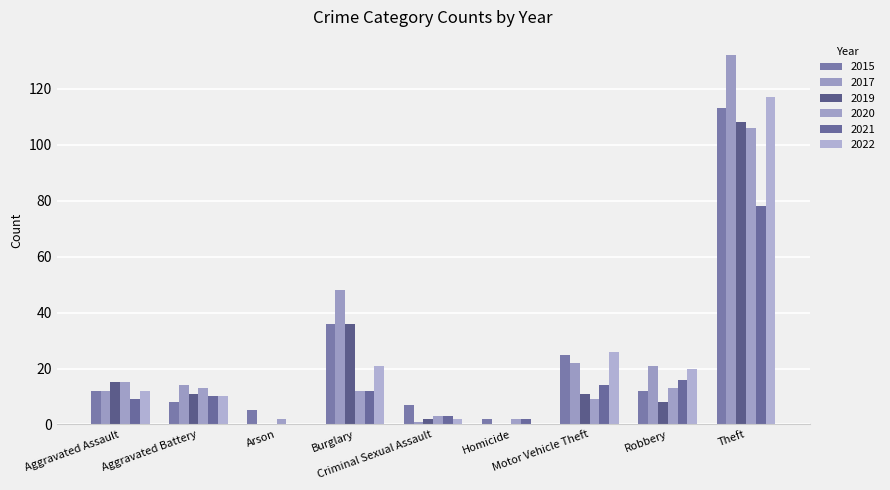

Which series has the largest range (max minus min)?

2017